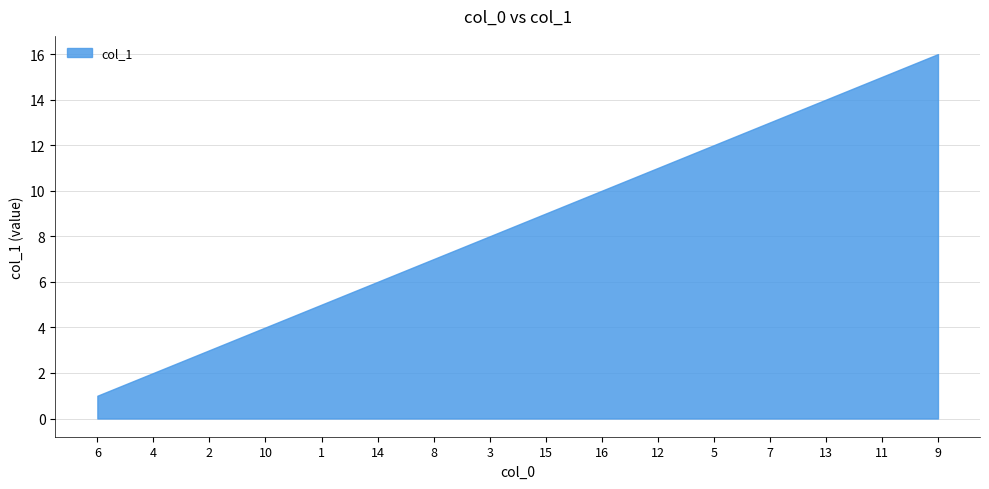

What is the difference between the maximum and minimum values?

15